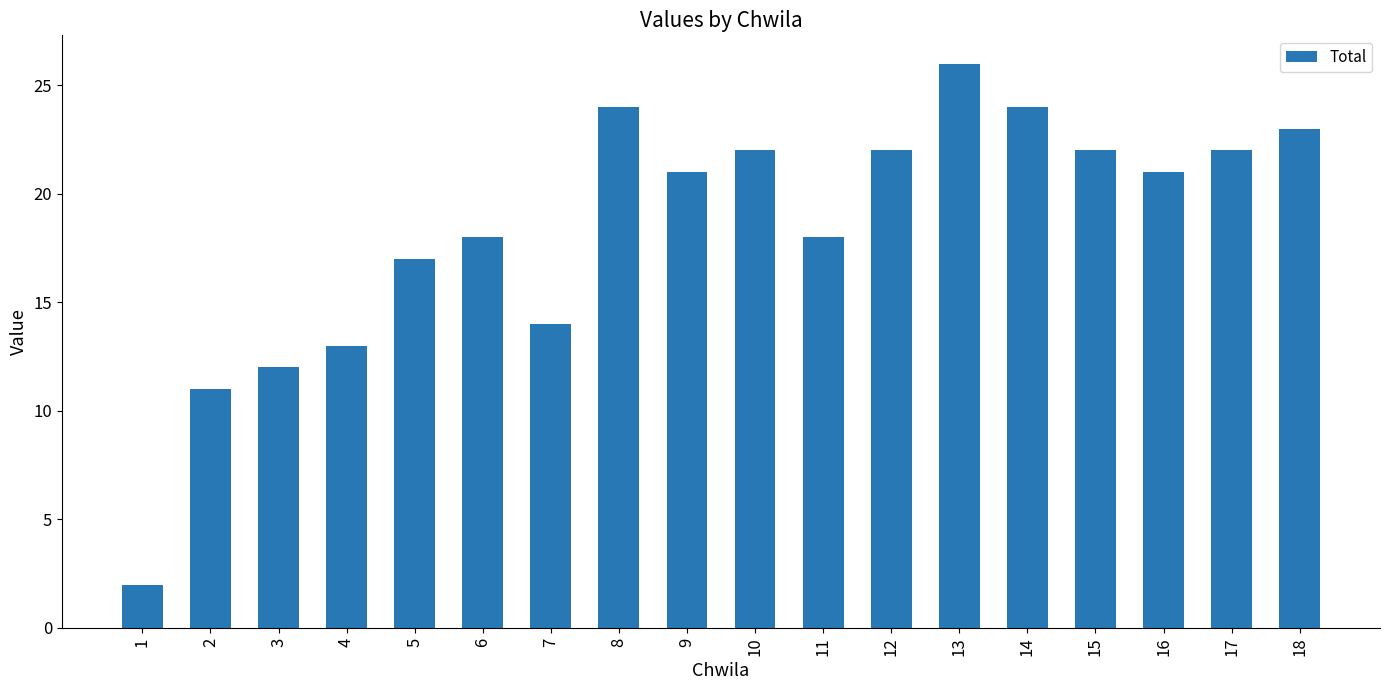

What is the change in value from 5 to 18?

+6